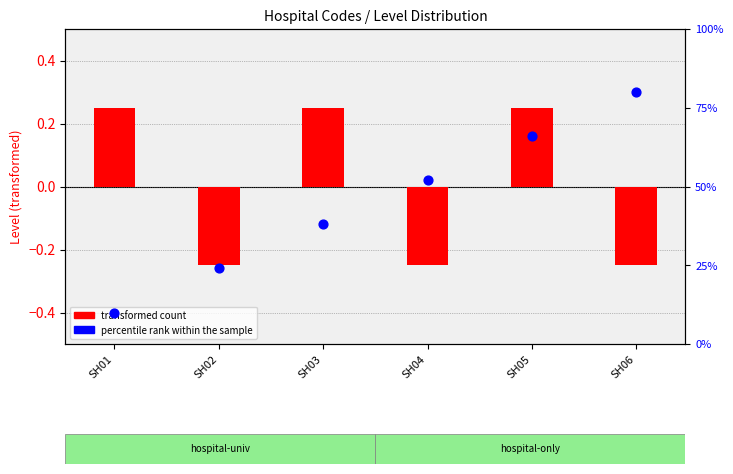

What are all the series names shown in the legend?

transformed count, percentile rank within the sample